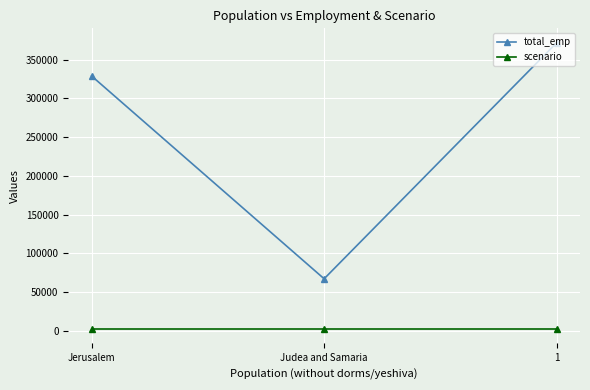

What is the greatest value displayed?

372000